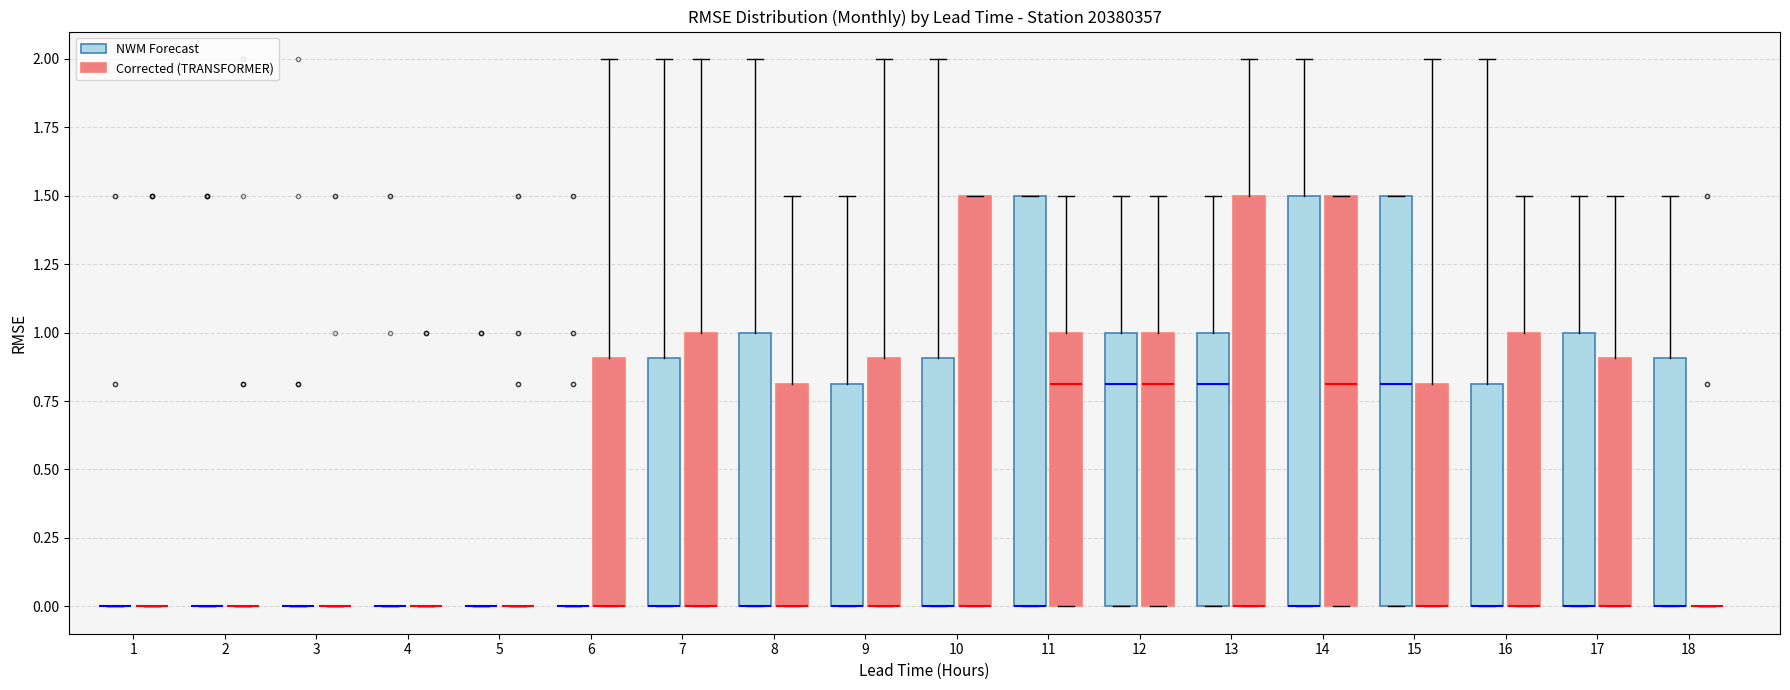

Reading left to right, transcribe this box plot: for each box, give where its median line is, the range the box spans, and where its two whiskers end, as read against the y-axis. The values are not printed on the chart, so give them approximately, as read against the axis.

1 (NWM Forecast): box collapsed to a line at 0.0, whiskers 0.0 to 0.0
1 (Corrected (TRANSFORMER)): box collapsed to a line at 0.0, whiskers 0.0 to 0.0
2 (NWM Forecast): box collapsed to a line at 0.0, whiskers 0.0 to 0.0
2 (Corrected (TRANSFORMER)): box collapsed to a line at 0.0, whiskers 0.0 to 0.0
3 (NWM Forecast): box collapsed to a line at 0.0, whiskers 0.0 to 0.0
3 (Corrected (TRANSFORMER)): box collapsed to a line at 0.0, whiskers 0.0 to 0.0
4 (NWM Forecast): box collapsed to a line at 0.0, whiskers 0.0 to 0.0
4 (Corrected (TRANSFORMER)): box collapsed to a line at 0.0, whiskers 0.0 to 0.0
5 (NWM Forecast): box collapsed to a line at 0.0, whiskers 0.0 to 0.0
5 (Corrected (TRANSFORMER)): box collapsed to a line at 0.0, whiskers 0.0 to 0.0
6 (NWM Forecast): box collapsed to a line at 0.0, whiskers 0.0 to 0.0
6 (Corrected (TRANSFORMER)): median 0.0 (drawn on the box's lower edge), box 0.0 to 0.9, whiskers 0.0 to 2.0
7 (NWM Forecast): median 0.0 (drawn on the box's lower edge), box 0.0 to 0.9, whiskers 0.0 to 2.0
7 (Corrected (TRANSFORMER)): median 0.0 (drawn on the box's lower edge), box 0.0 to 1.0, whiskers 0.0 to 2.0
8 (NWM Forecast): median 0.0 (drawn on the box's lower edge), box 0.0 to 1.0, whiskers 0.0 to 2.0
8 (Corrected (TRANSFORMER)): median 0.0 (drawn on the box's lower edge), box 0.0 to 0.8, whiskers 0.0 to 1.5
9 (NWM Forecast): median 0.0 (drawn on the box's lower edge), box 0.0 to 0.8, whiskers 0.0 to 1.5
9 (Corrected (TRANSFORMER)): median 0.0 (drawn on the box's lower edge), box 0.0 to 0.9, whiskers 0.0 to 2.0
10 (NWM Forecast): median 0.0 (drawn on the box's lower edge), box 0.0 to 0.9, whiskers 0.0 to 2.0
10 (Corrected (TRANSFORMER)): median 0.0 (drawn on the box's lower edge), box 0.0 to 1.5, whiskers 0.0 to 1.5
11 (NWM Forecast): median 0.0 (drawn on the box's lower edge), box 0.0 to 1.5, whiskers 0.0 to 1.5
11 (Corrected (TRANSFORMER)): median 0.8, box 0.0 to 1.0, whiskers 0.0 to 1.5
12 (NWM Forecast): median 0.8, box 0.0 to 1.0, whiskers 0.0 to 1.5
12 (Corrected (TRANSFORMER)): median 0.8, box 0.0 to 1.0, whiskers 0.0 to 1.5
13 (NWM Forecast): median 0.8, box 0.0 to 1.0, whiskers 0.0 to 1.5
13 (Corrected (TRANSFORMER)): median 0.0 (drawn on the box's lower edge), box 0.0 to 1.5, whiskers 0.0 to 2.0
14 (NWM Forecast): median 0.0 (drawn on the box's lower edge), box 0.0 to 1.5, whiskers 0.0 to 2.0
14 (Corrected (TRANSFORMER)): median 0.8, box 0.0 to 1.5, whiskers 0.0 to 1.5
15 (NWM Forecast): median 0.8, box 0.0 to 1.5, whiskers 0.0 to 1.5
15 (Corrected (TRANSFORMER)): median 0.0 (drawn on the box's lower edge), box 0.0 to 0.8, whiskers 0.0 to 2.0
16 (NWM Forecast): median 0.0 (drawn on the box's lower edge), box 0.0 to 0.8, whiskers 0.0 to 2.0
16 (Corrected (TRANSFORMER)): median 0.0 (drawn on the box's lower edge), box 0.0 to 1.0, whiskers 0.0 to 1.5
17 (NWM Forecast): median 0.0 (drawn on the box's lower edge), box 0.0 to 1.0, whiskers 0.0 to 1.5
17 (Corrected (TRANSFORMER)): median 0.0 (drawn on the box's lower edge), box 0.0 to 0.9, whiskers 0.0 to 1.5
18 (NWM Forecast): median 0.0 (drawn on the box's lower edge), box 0.0 to 0.9, whiskers 0.0 to 1.5
18 (Corrected (TRANSFORMER)): box collapsed to a line at 0.0, whiskers 0.0 to 0.0